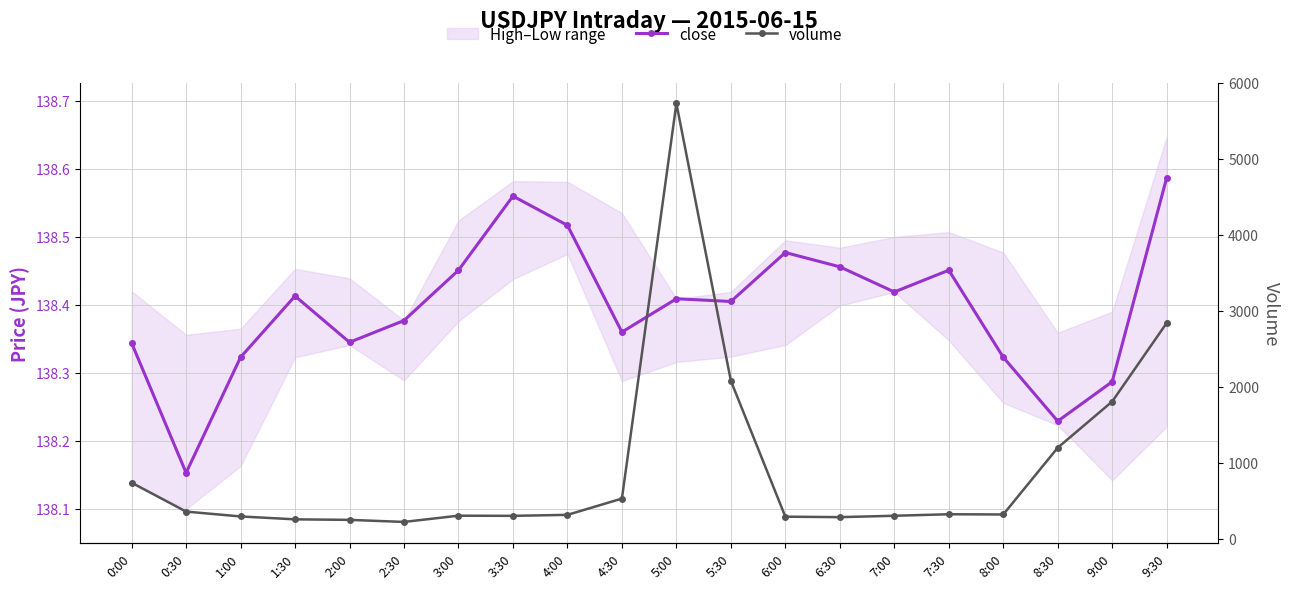

Rank the categories by volume value from lowest to highest.

2:30, 2:00, 1:30, 6:30, 6:00, 1:00, 3:30, 7:00, 3:00, 4:00, 8:00, 7:30, 0:30, 4:30, 0:00, 8:30, 9:00, 5:30, 9:30, 5:00